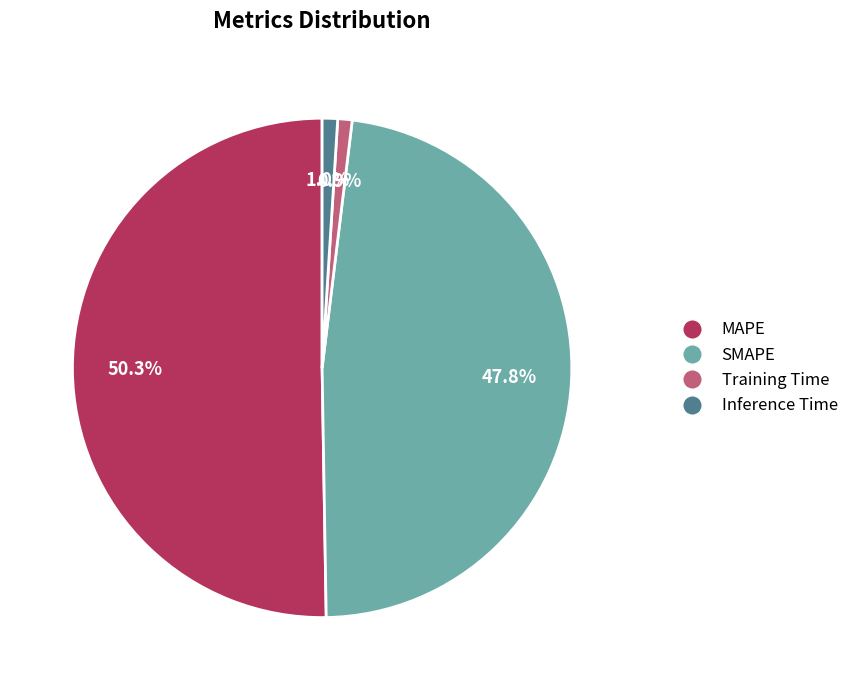

Count the number of slices in the pie.

4